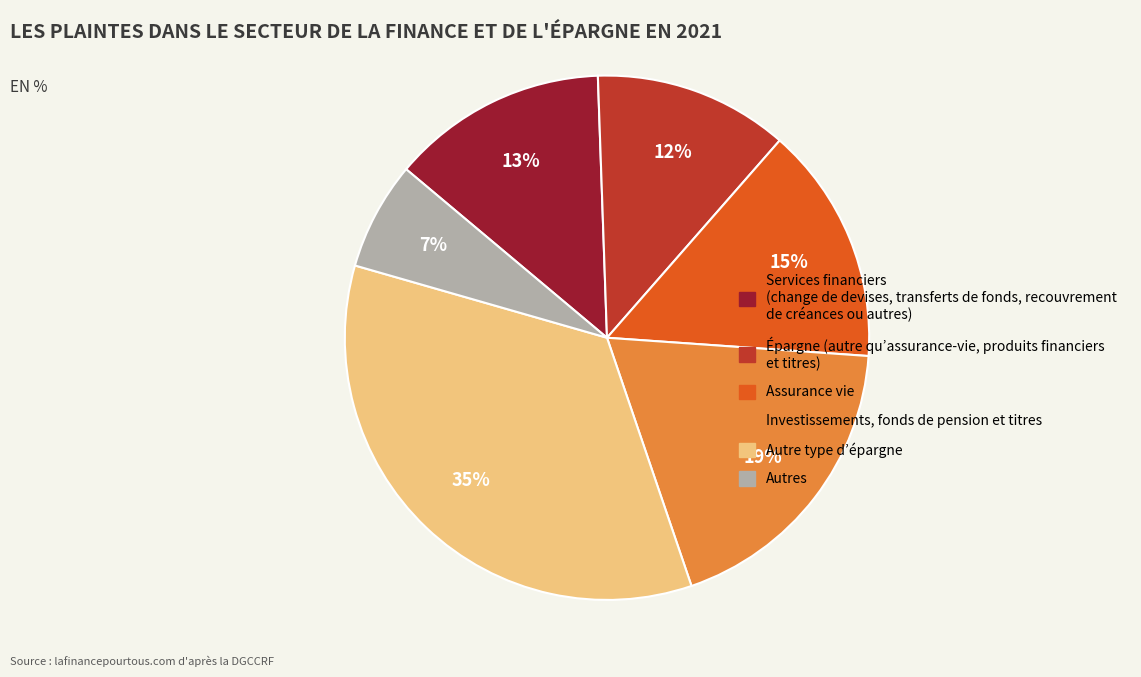

Which slice is the largest?

Autre type d’épargne